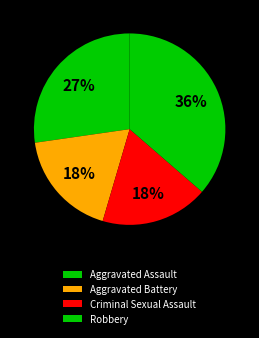

What is the largest slice in the pie chart?

Robbery